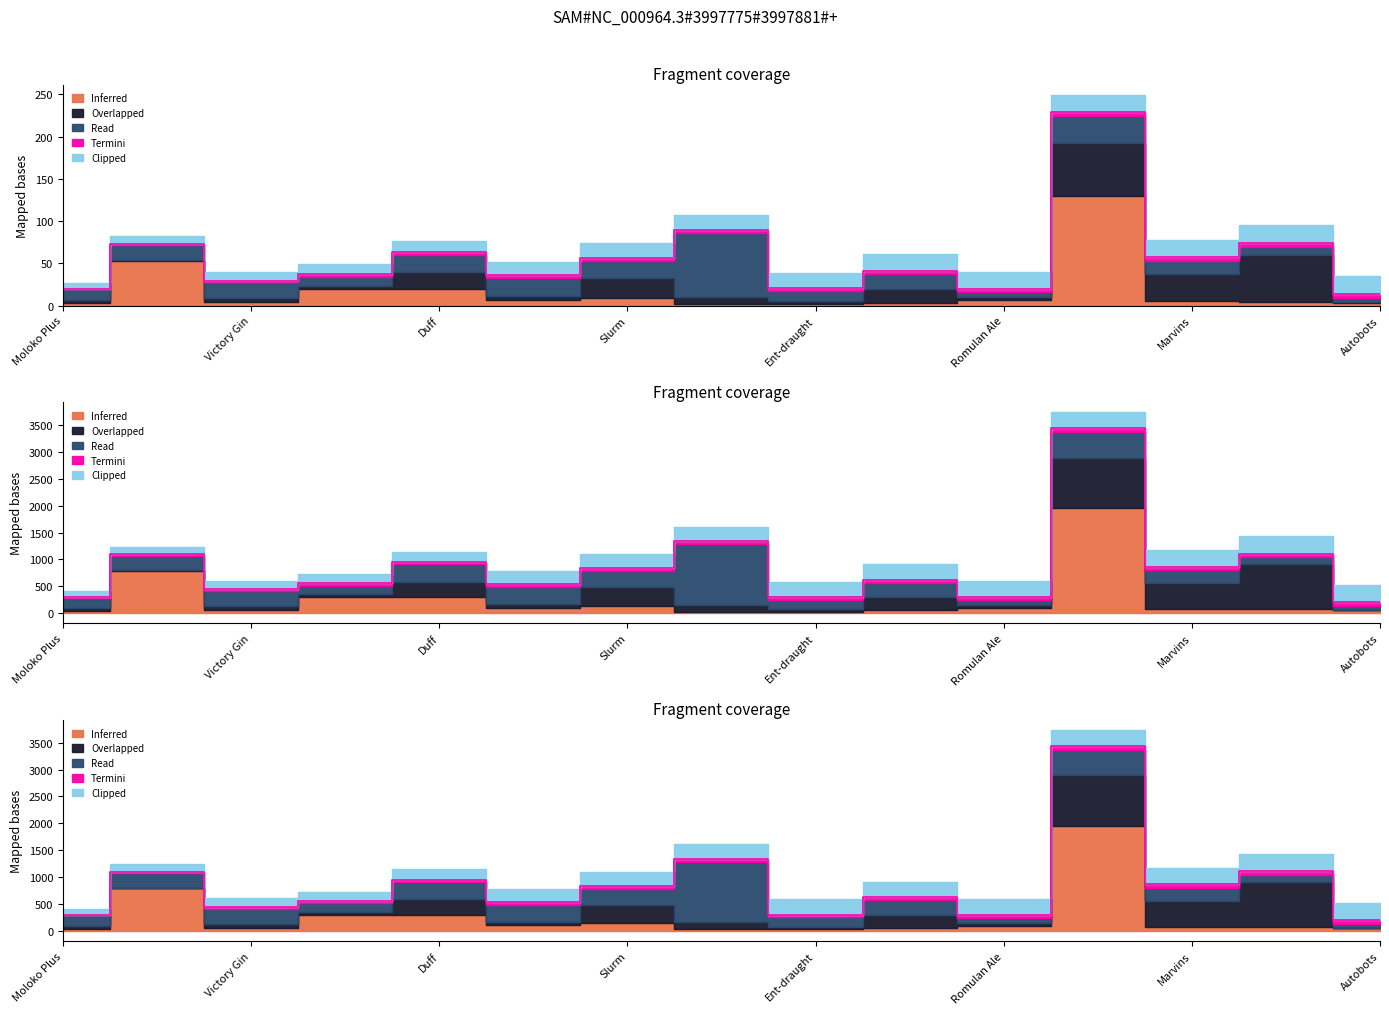

Which series has the widest spread of values?

Inferred